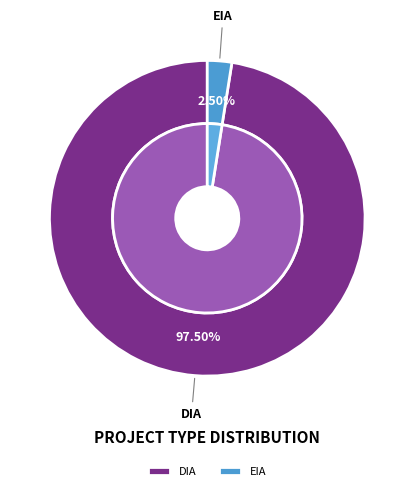

Which category has the biggest portion of the pie?

DIA